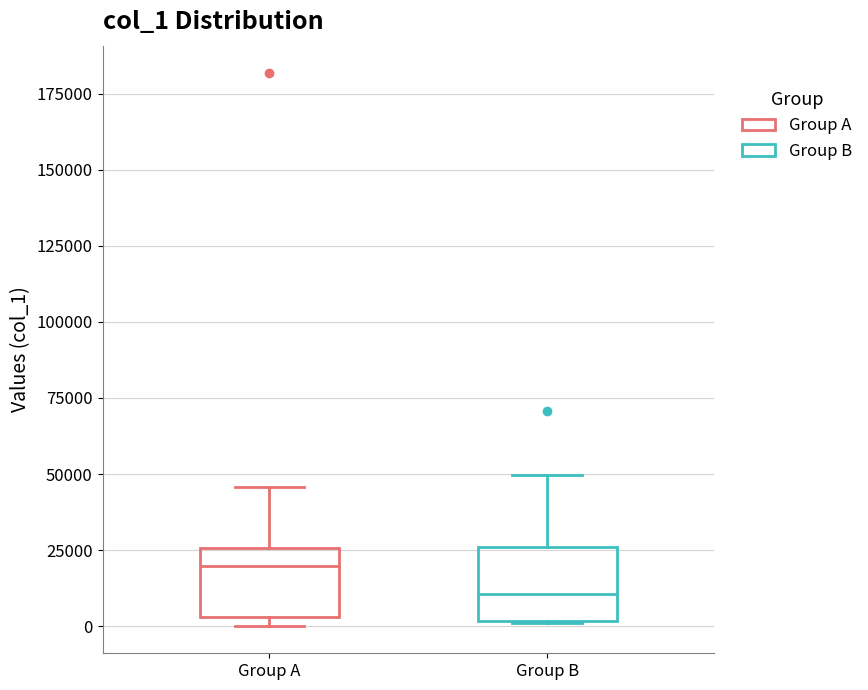

Which box's median line is the lowest?

Group B